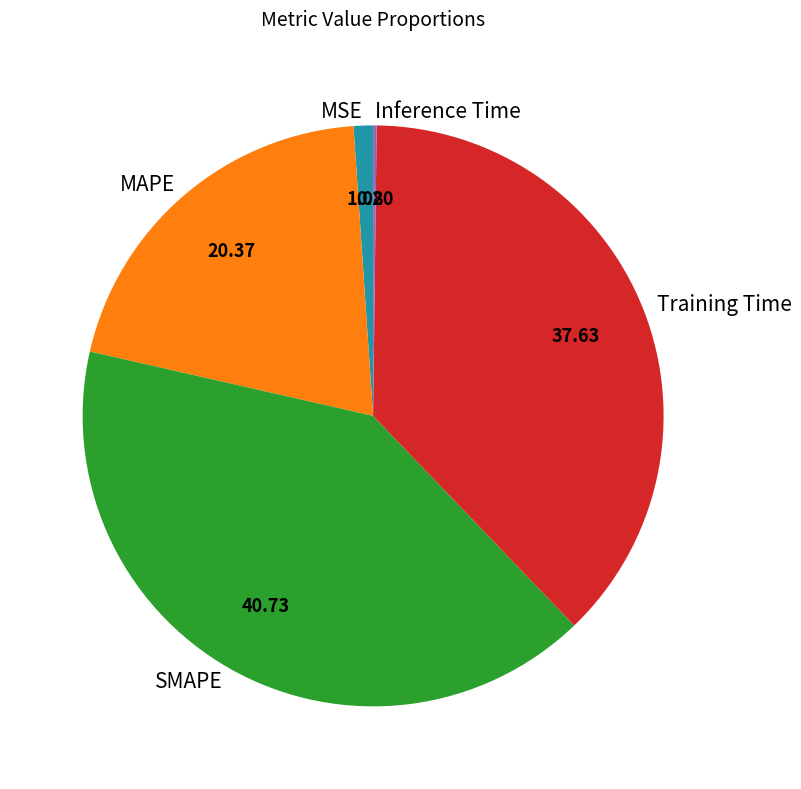

Combined, do Training Time and SMAPE account for over 50%?

Yes